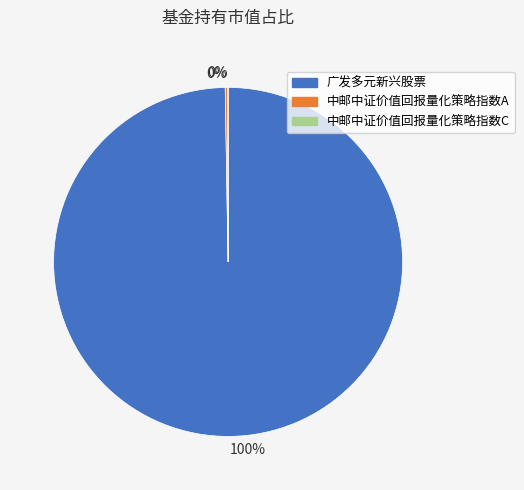

To the nearest percent, what is the difference between the largest and smallest slice percentages?

100%